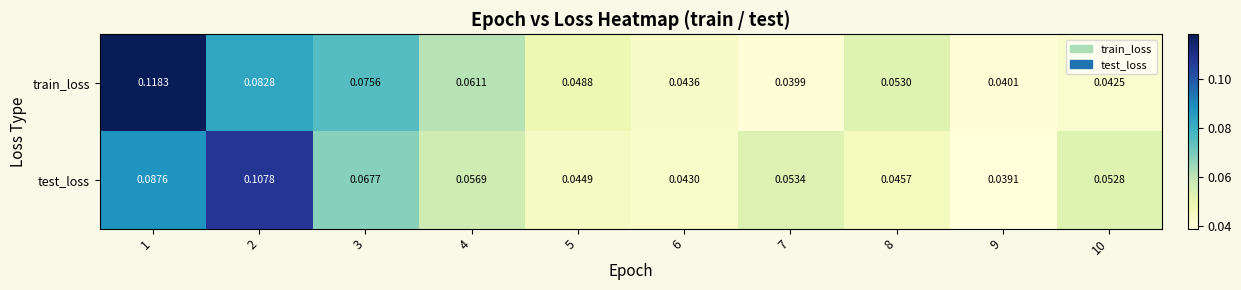

Between 9 and 10, which series saw the biggest shift?

test_loss